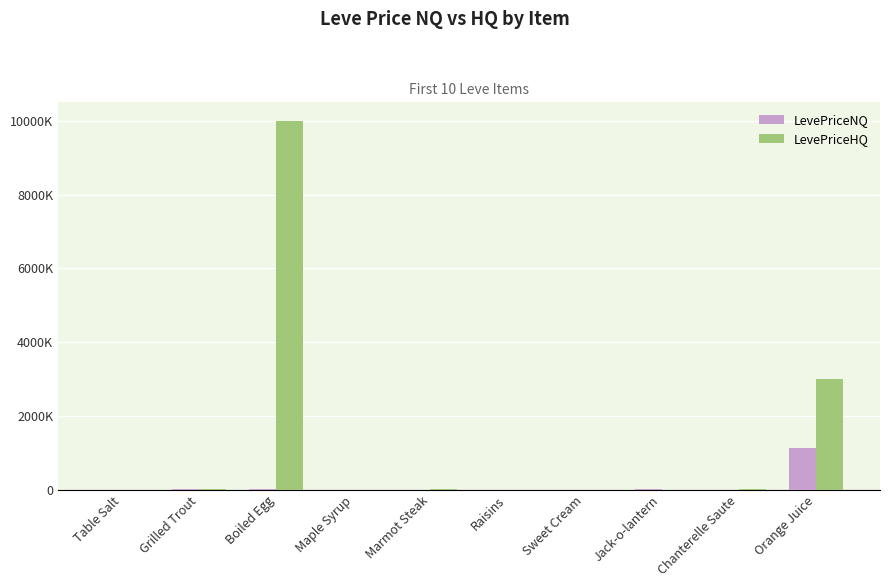

What is the lowest value of the LevePriceNQ series?

99.3